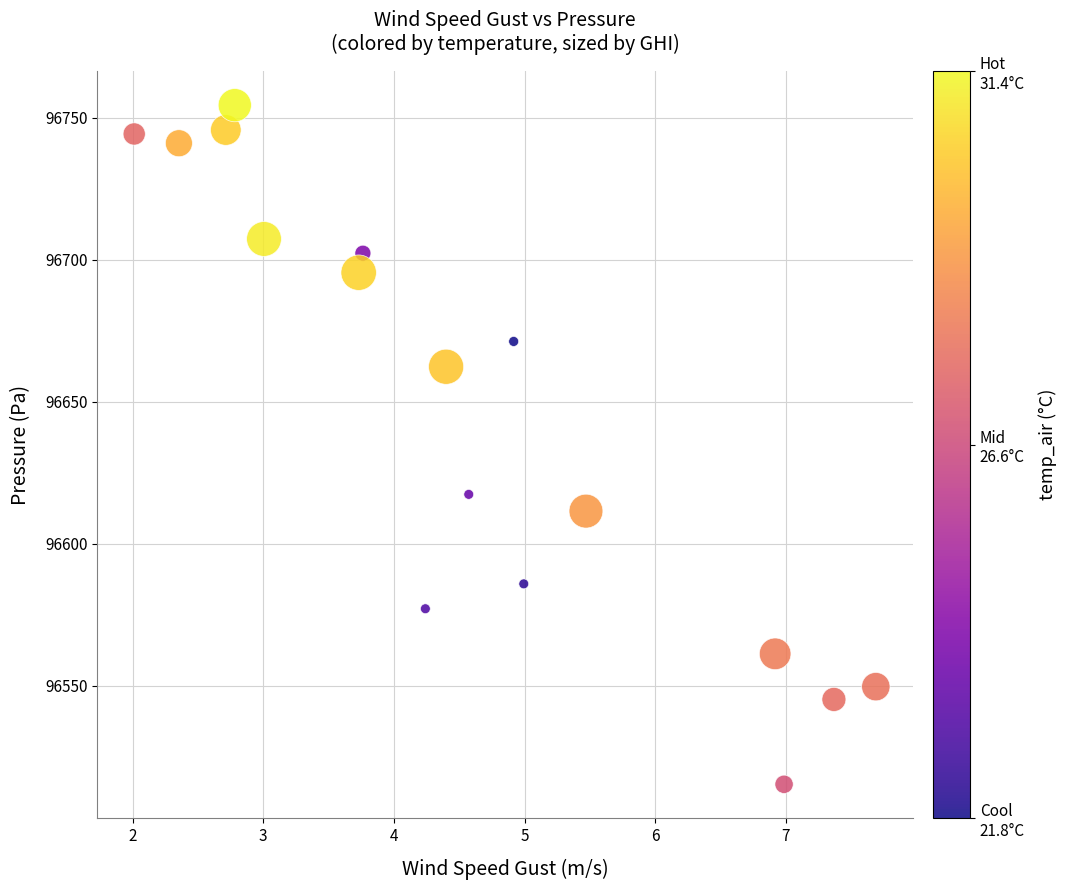

What Y value in the scatter plot is closest to 96634?

96617.4